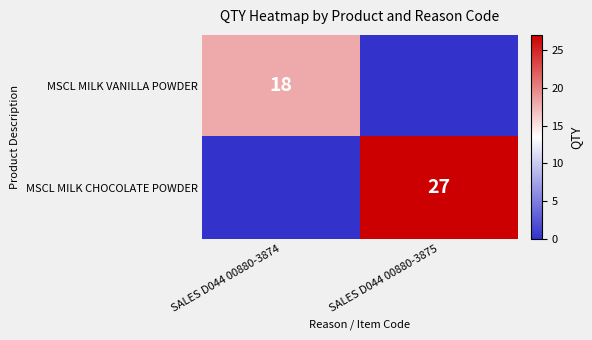

Count the number of data series in this chart.

2